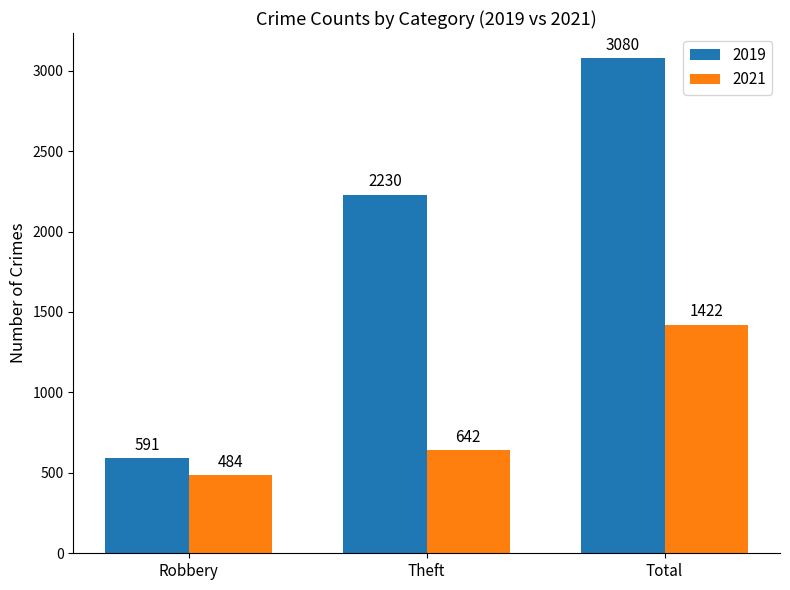

Is it true that 2021 equals 438 at Total?

False